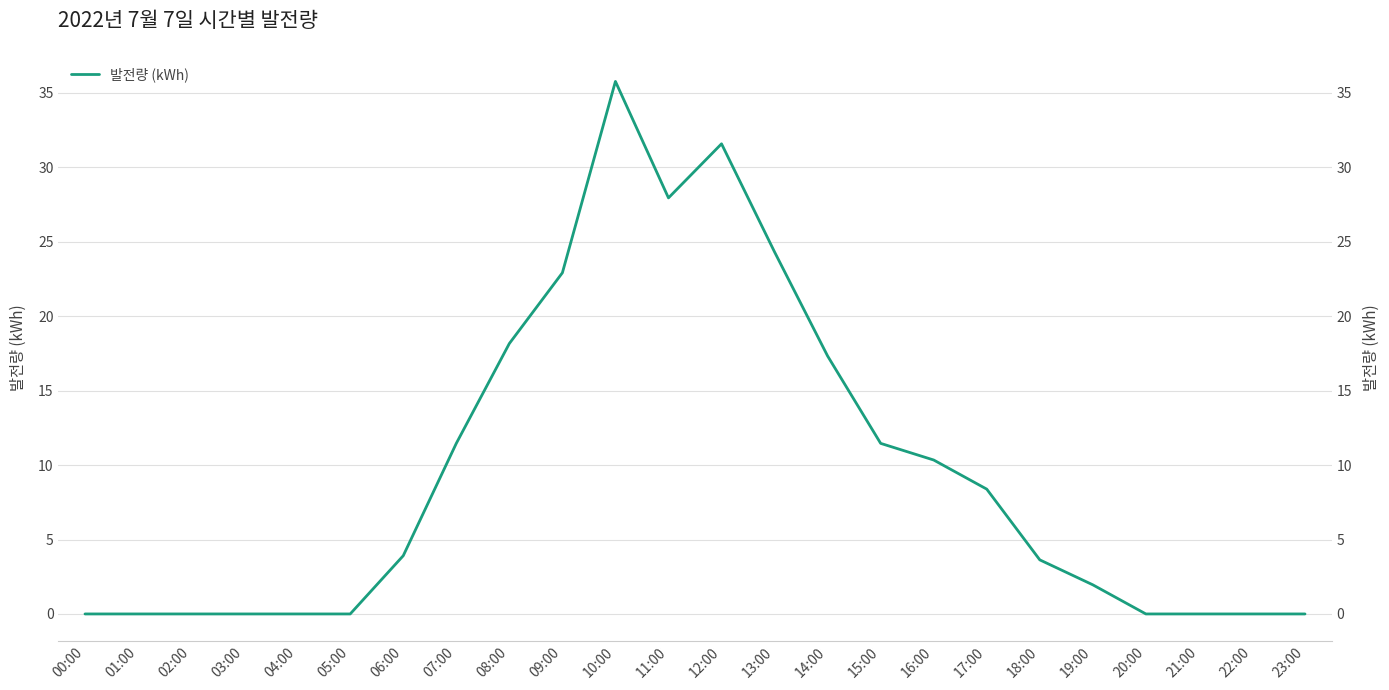

What is the maximum value shown in the chart?

35.8